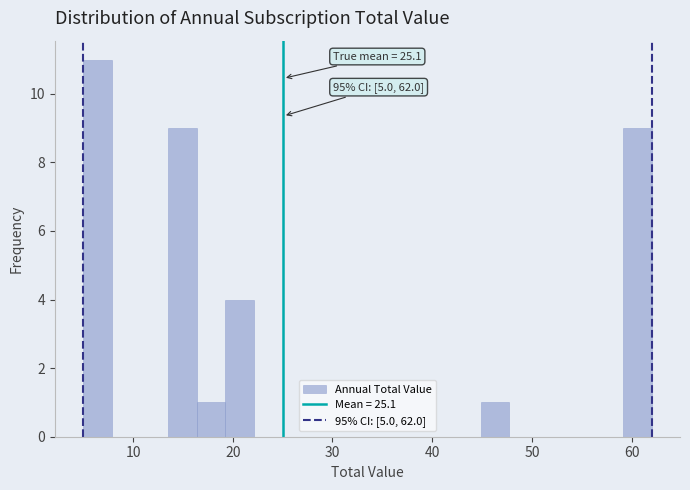

Around what value on the x-axis is the tallest bar? Give the approximate position of its centre, as read against the axis.

6